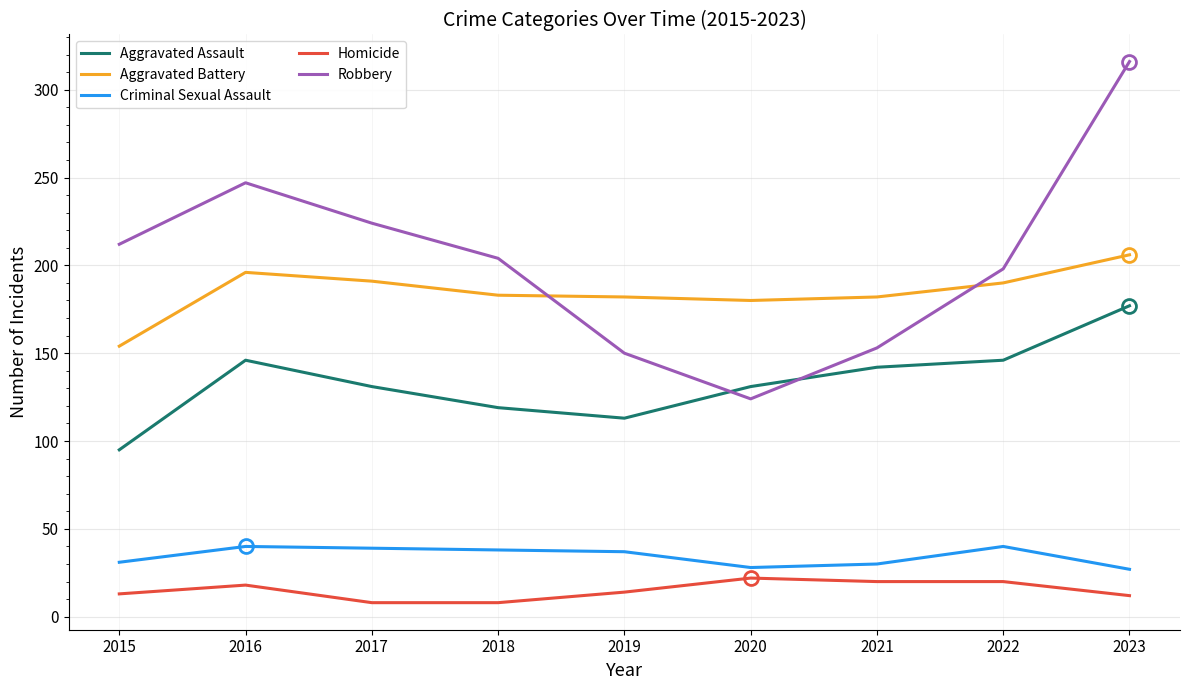

Which series has the largest total across all categories?

Robbery